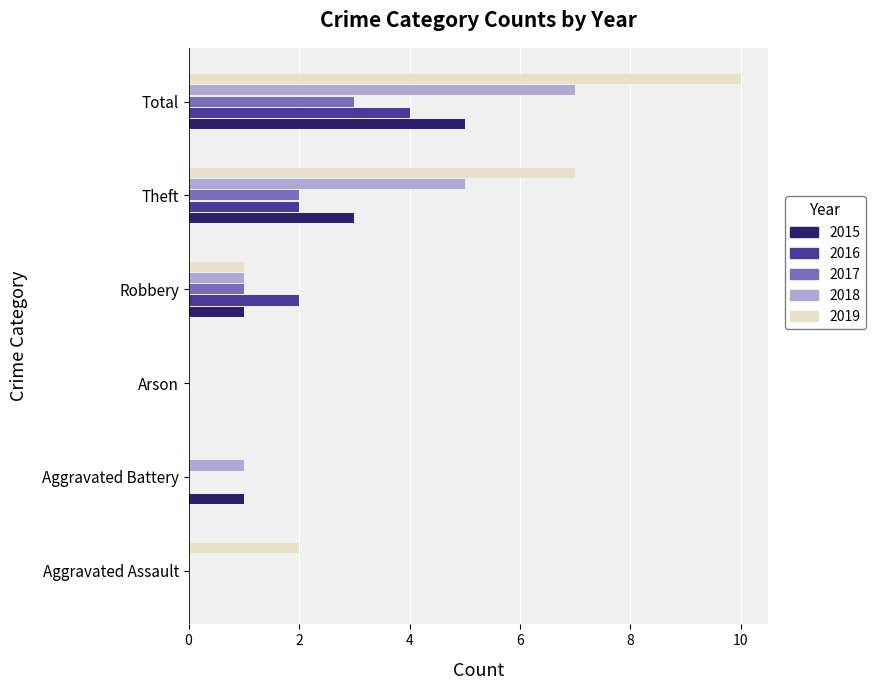

Read the 2017 value at Total.

3